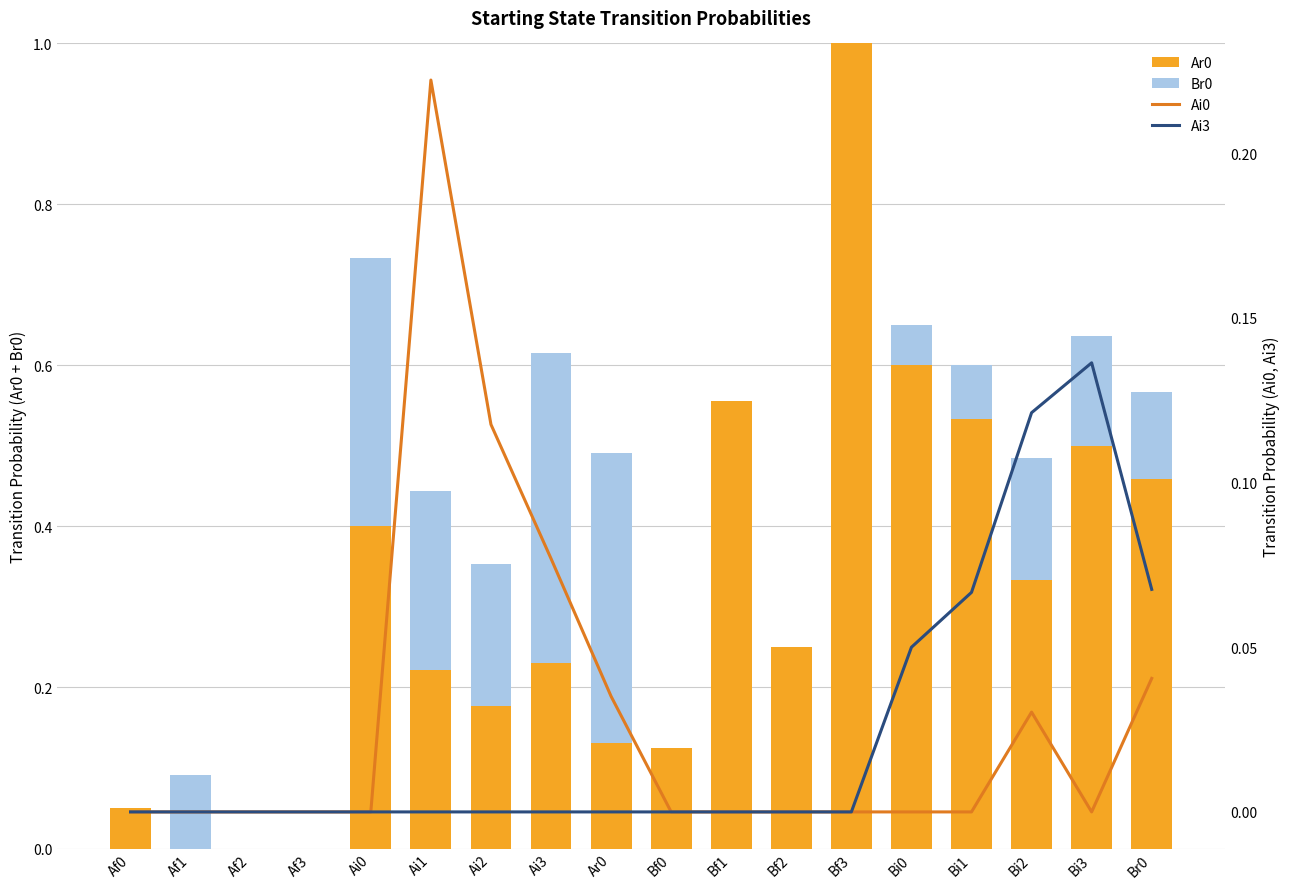

What is the maximum value for Ar0?

1.0